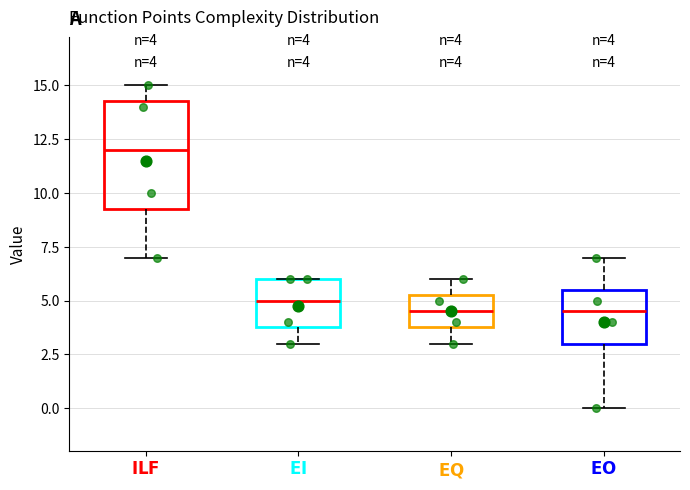

Which box has the highest median line?

$\bf{ILF}$